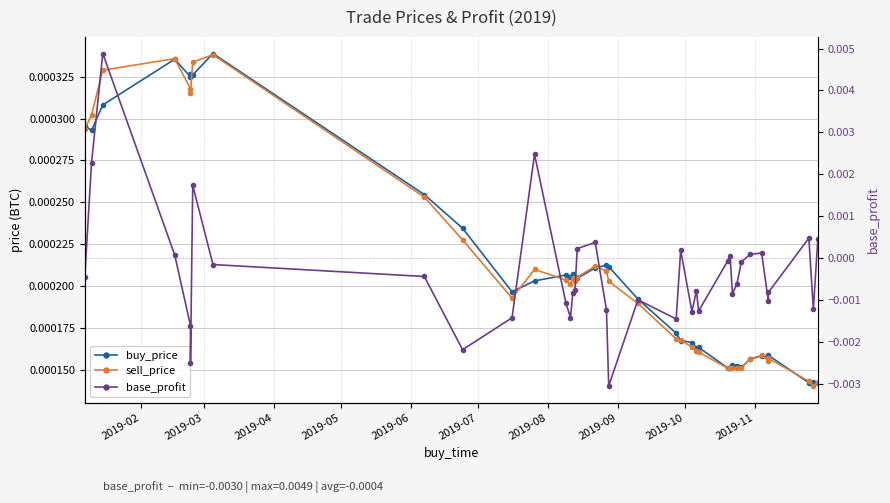

In buy_price, how many points are lower than both neighbors (excluding endpoints)?

11